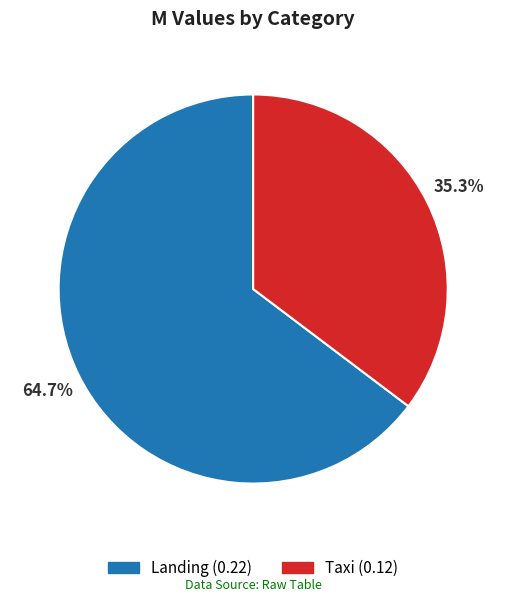

The Landing slice represents 65% of the pie. True or false?

True